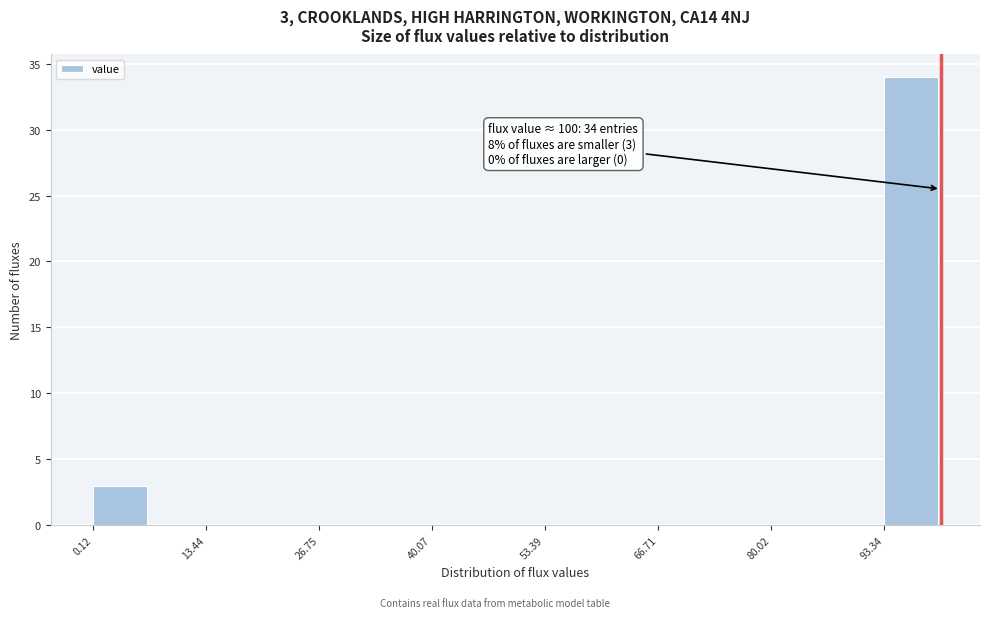

Around what value on the x-axis is the tallest bar? Give the approximate position of its centre, as read against the axis.

96